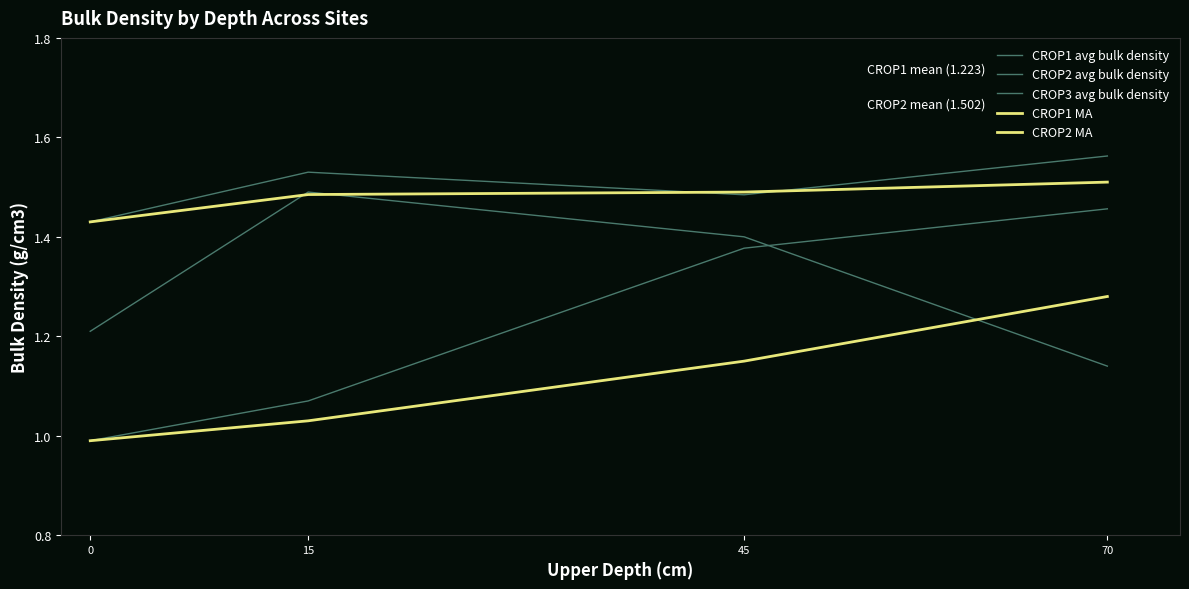

Does the chart have visible grid lines?

No